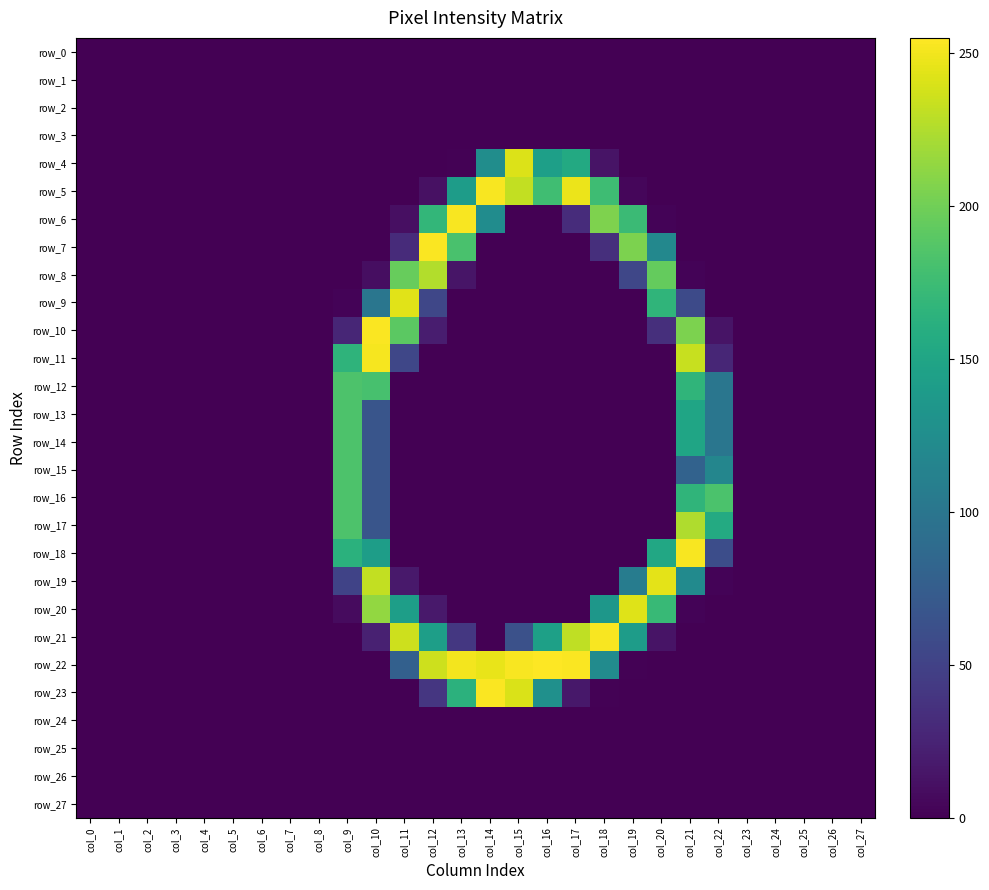

At which category is the sum across all series the highest?

col_21